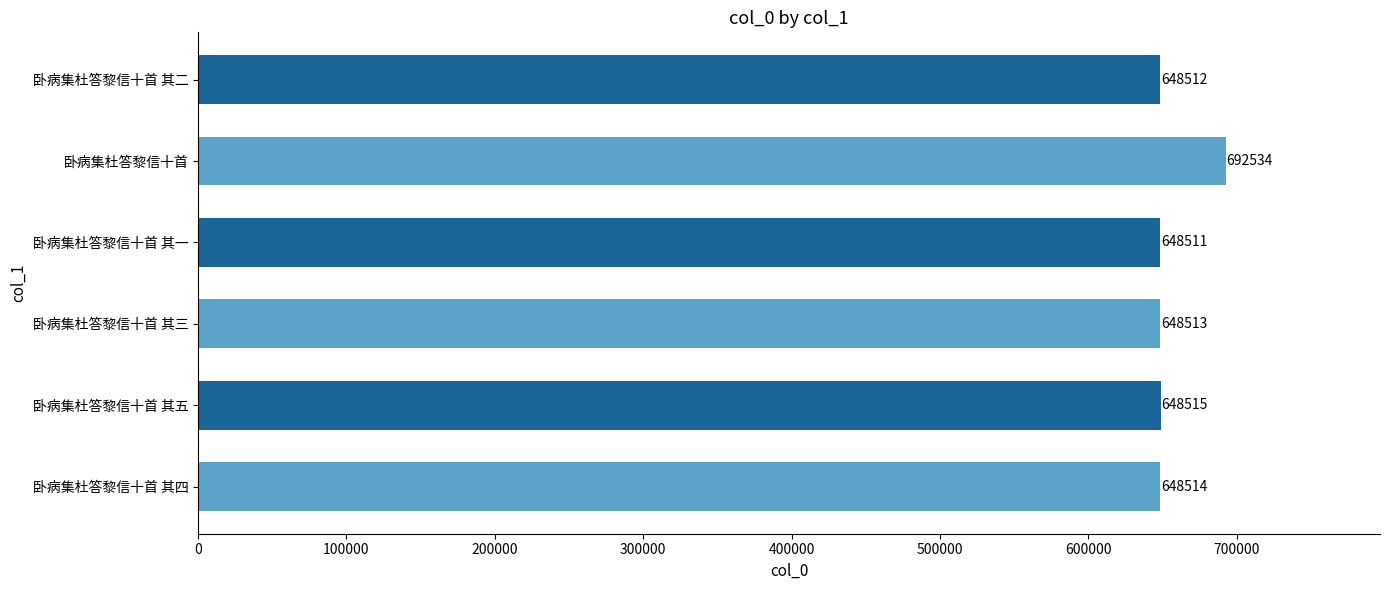

At which category does the chart reach its minimum across all series?

卧病集杜答黎信十首 其一